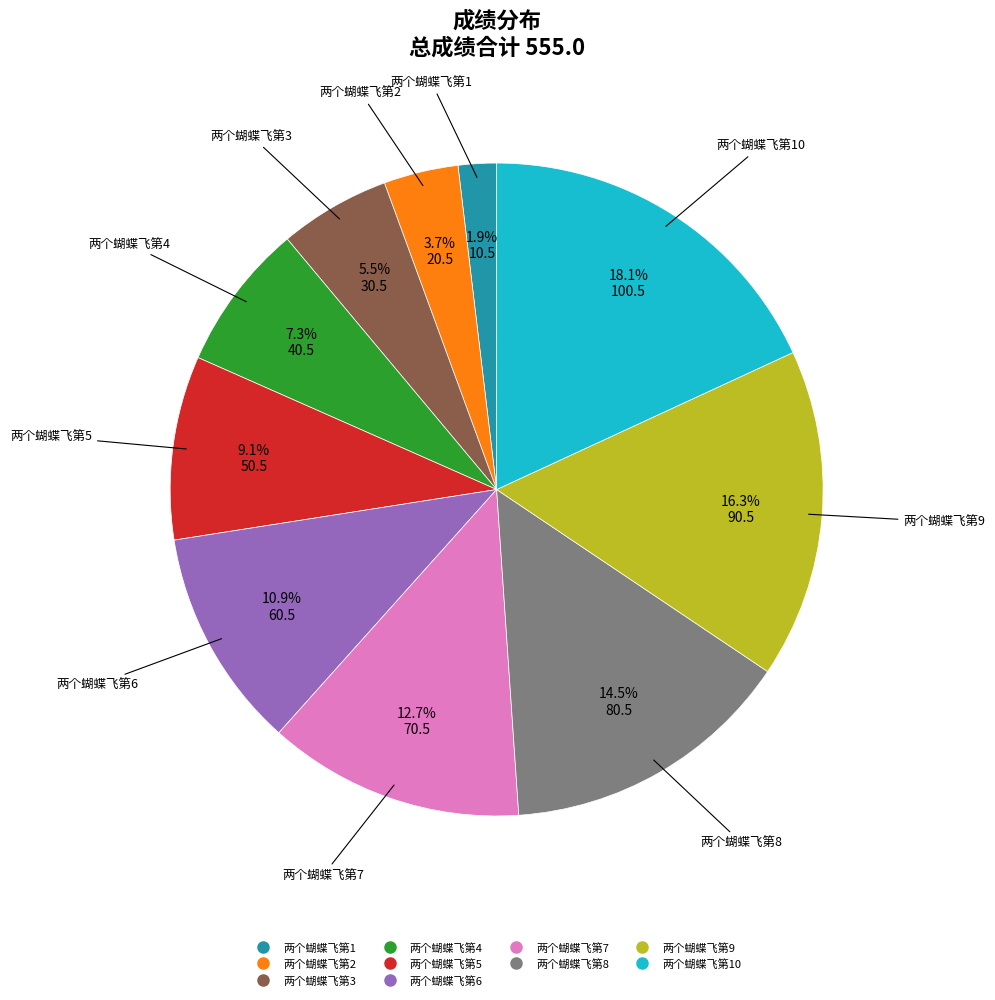

Is there any slice that represents more than half of the pie?

No